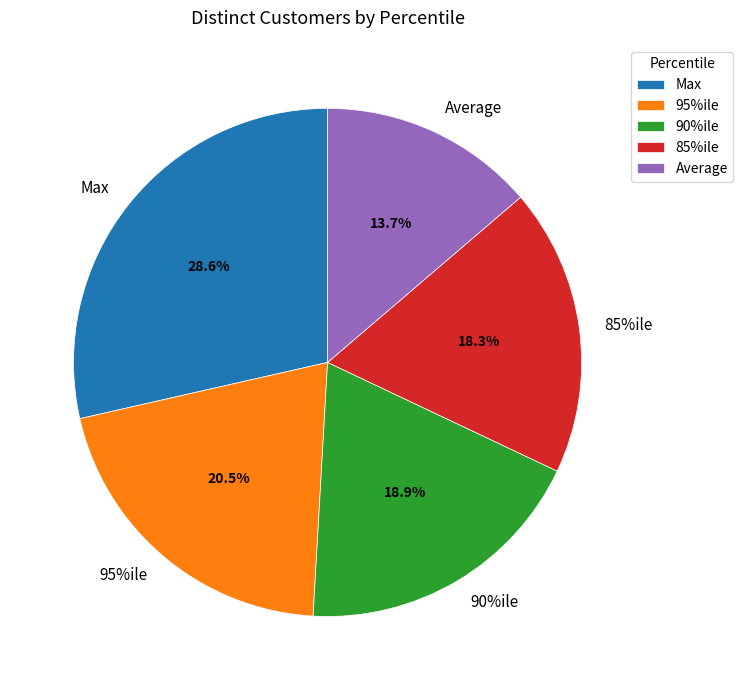

Approximately how many times larger is the value at Max compared to 95%ile?

1.4